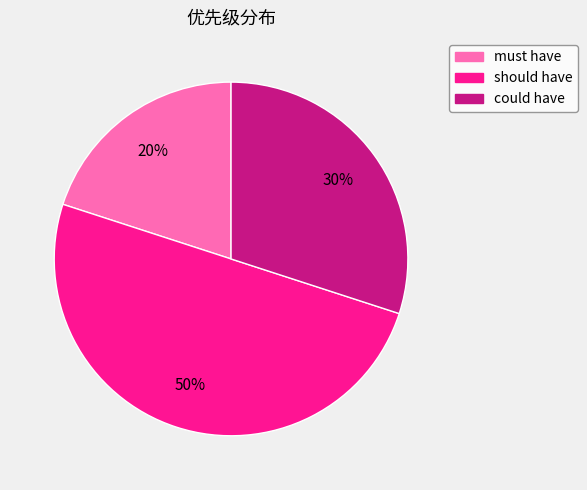

Which has a higher value, must have or should have?

should have